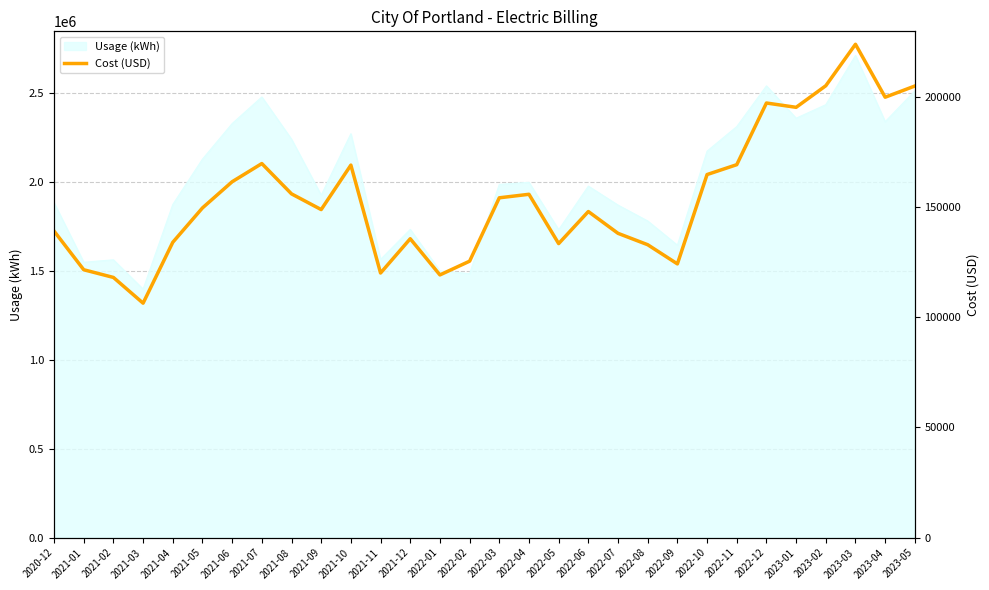

The chart shows a value of 28601.3 at 2021-04. True or false?

False